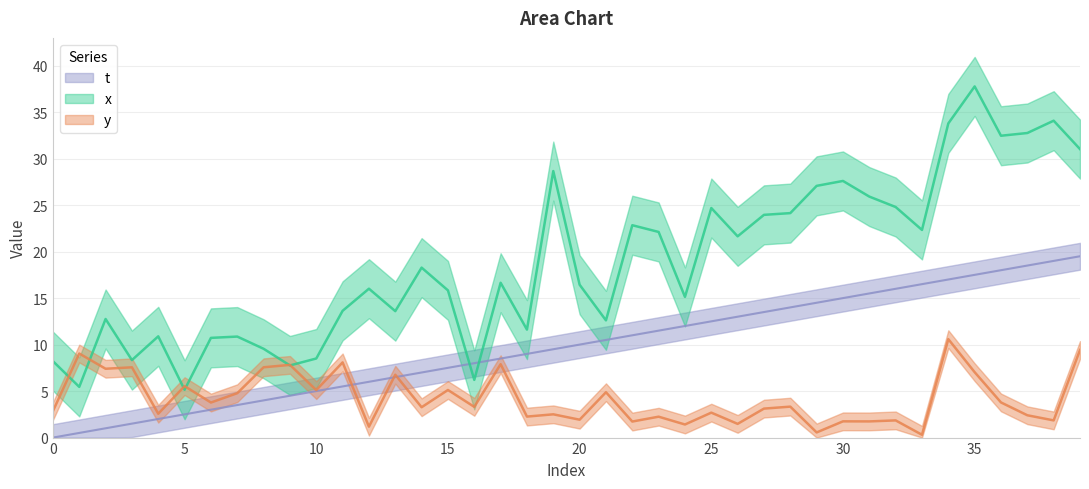

How many intersections are there between x and t?

2